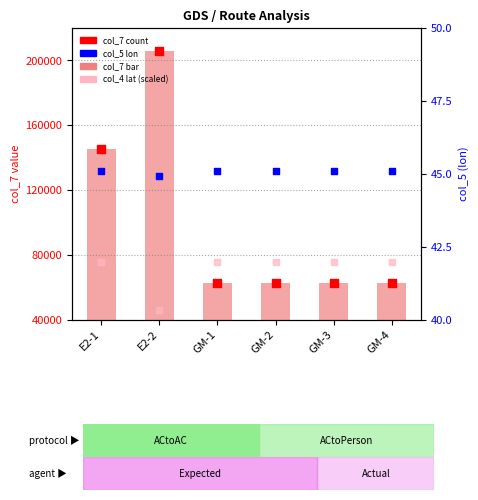

At how many categories does at least one series exceed 114029?

2